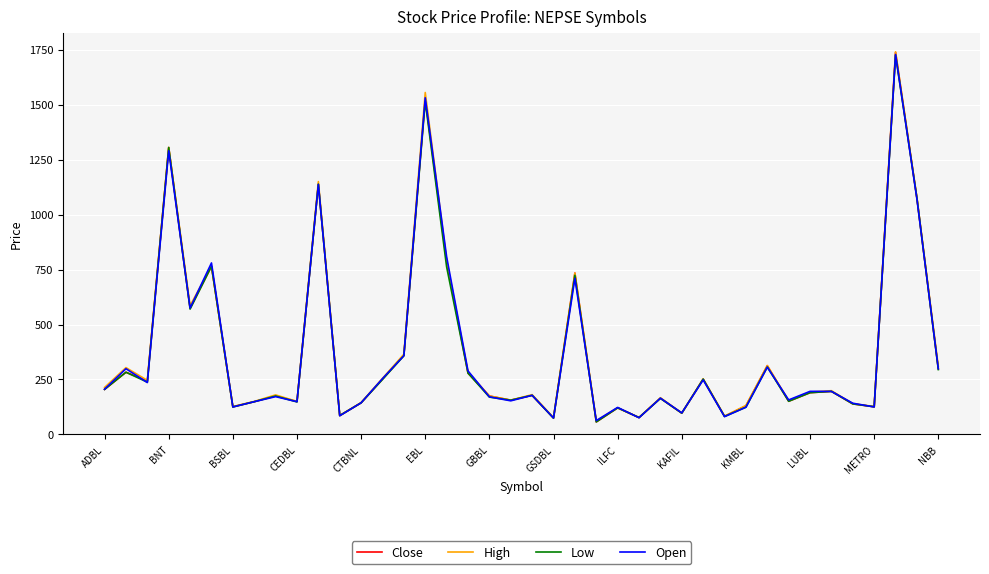

What is the smallest value displayed?

57